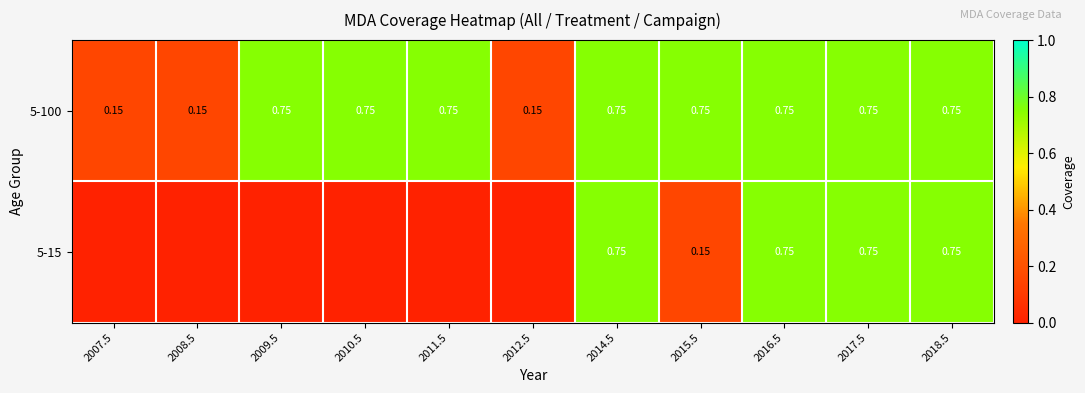

What is the total value across all series at 2012.5?

0.1